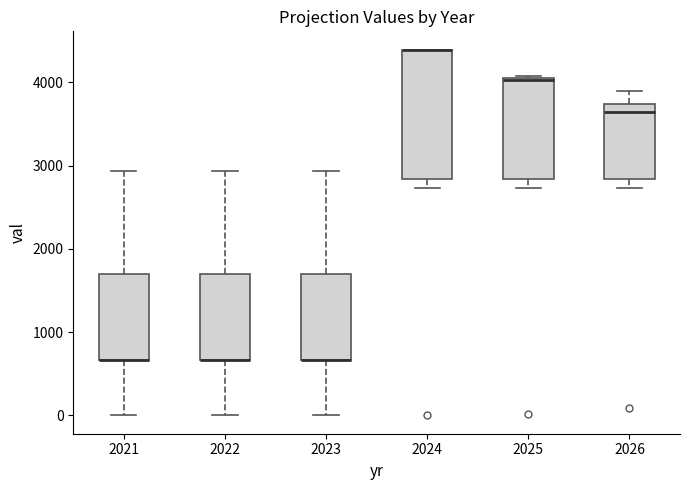

Reading left to right, transcribe this box plot: for each box, give where its median line is, the range the box spans, and where its two whiskers end, as read against the y-axis. The values are not printed on the chart, so give them approximately, as read against the axis.

2021: median 700 (drawn on the box's lower edge), box 700 to 1700, whiskers 0 to 2900
2022: median 700 (drawn on the box's lower edge), box 700 to 1700, whiskers 0 to 2900
2023: median 700 (drawn on the box's lower edge), box 700 to 1700, whiskers 0 to 2900
2024: median 4400 (drawn on the box's upper edge), box 2800 to 4400, whiskers 2700 to 4400
2025: median 4000 (drawn on the box's upper edge), box 2800 to 4000, whiskers 2700 to 4100
2026: median 3600, box 2800 to 3700, whiskers 2700 to 3900